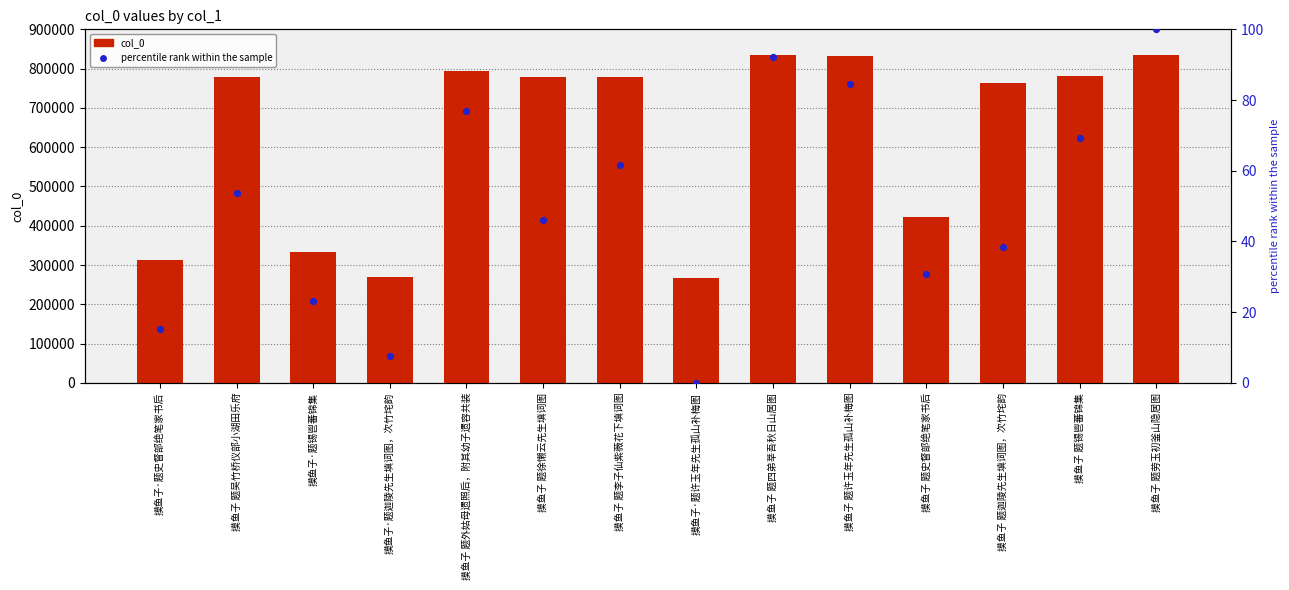

What are all the series names shown in the legend?

col_0, percentile rank within the sample